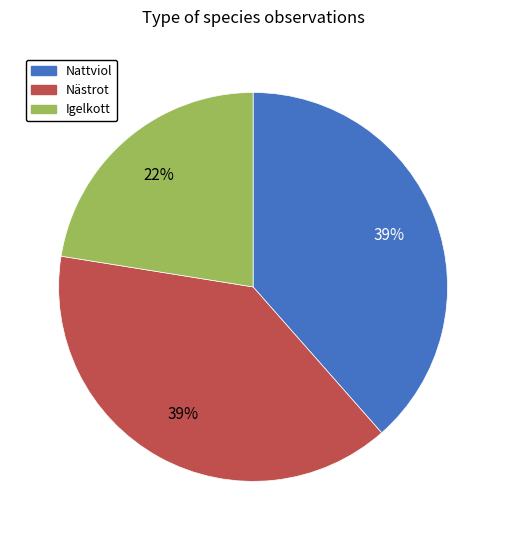

Combined, do Nästrot and Igelkott account for over 50%?

Yes